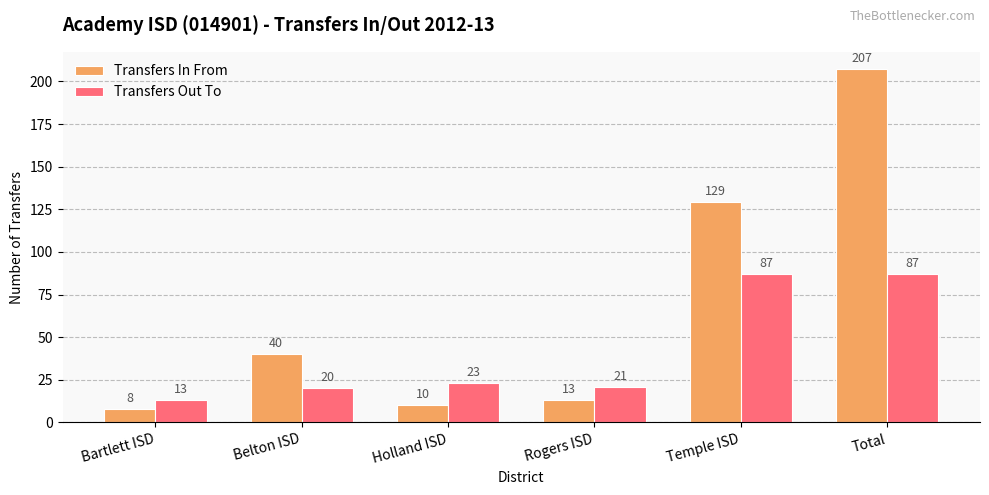

At which label is Transfers Out To closest to 50?

Holland ISD